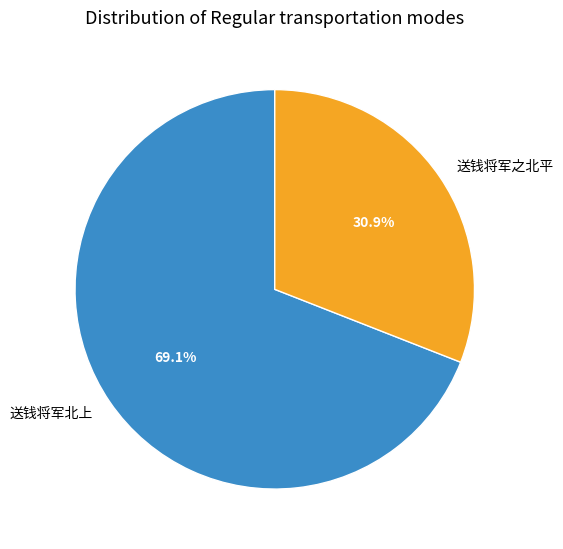

Which slice is the smallest?

送钱将军之北平